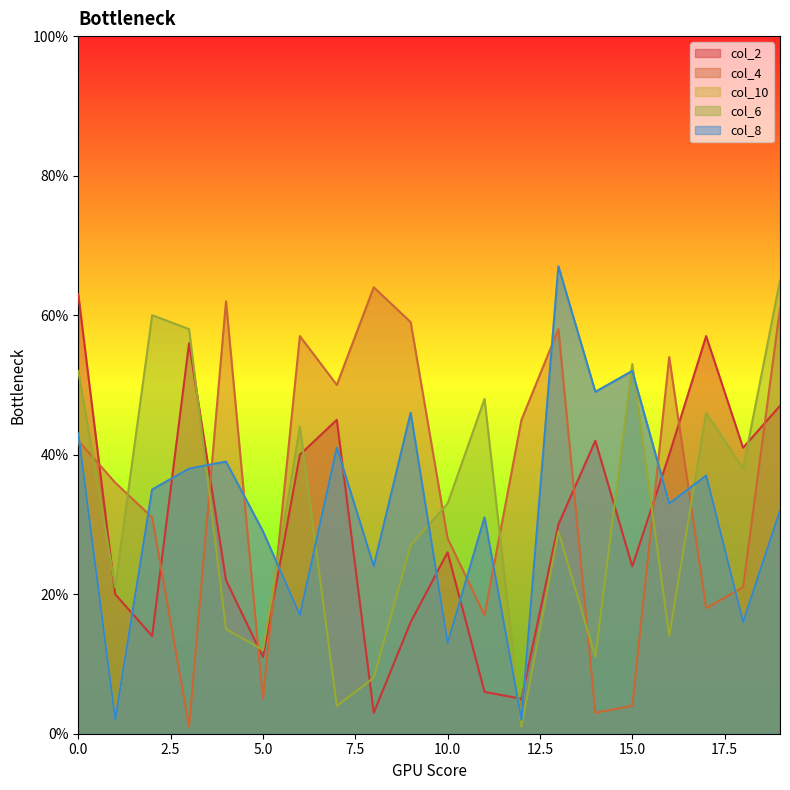

What is the minimum value for col_6?

1